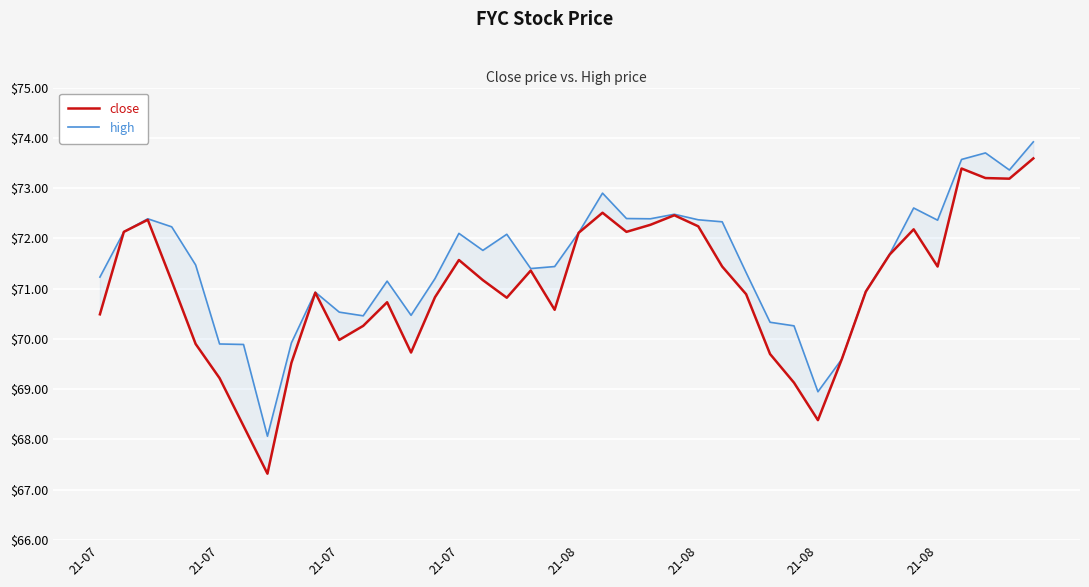

At how many categories does at least one series exceed 71?

27